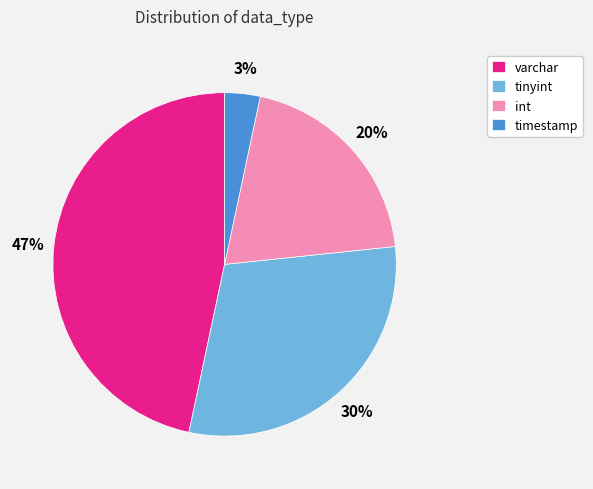

Is there a majority slice in this chart?

No